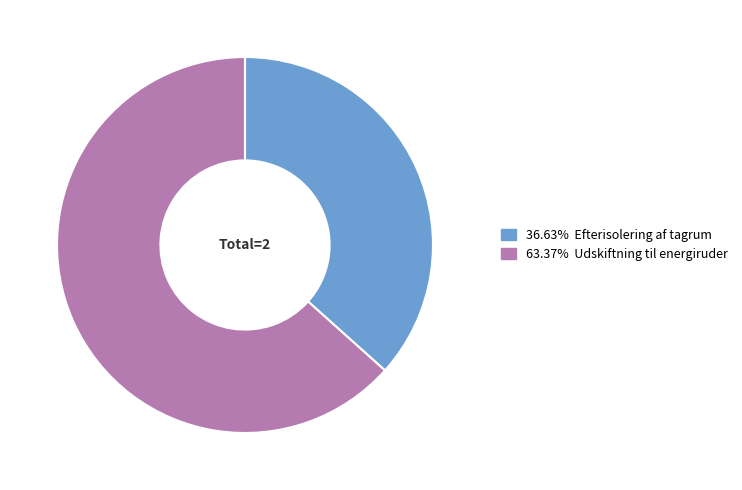

Count the number of slices in the pie.

2